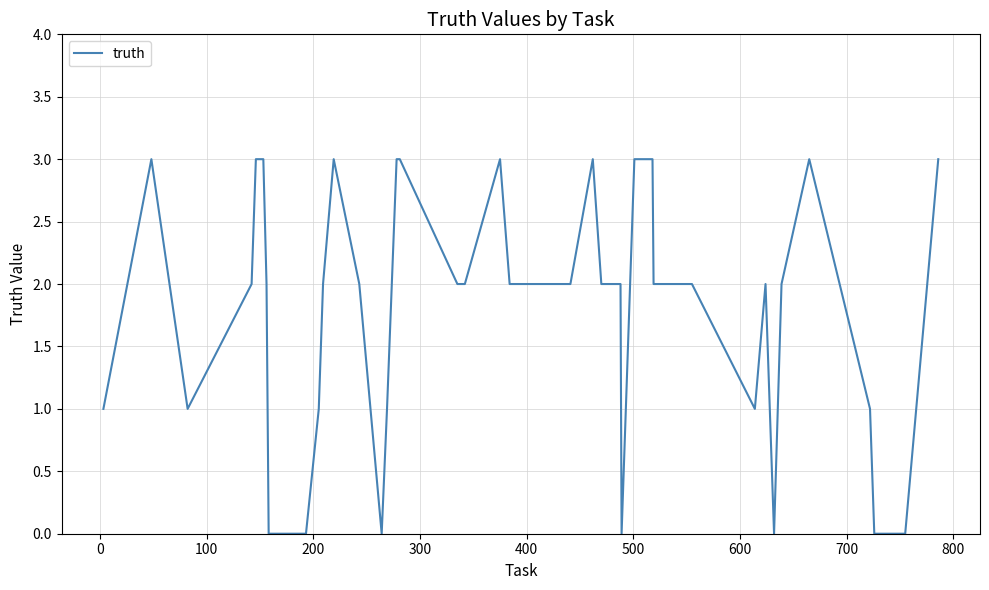

What is the difference between the maximum and minimum values?

3